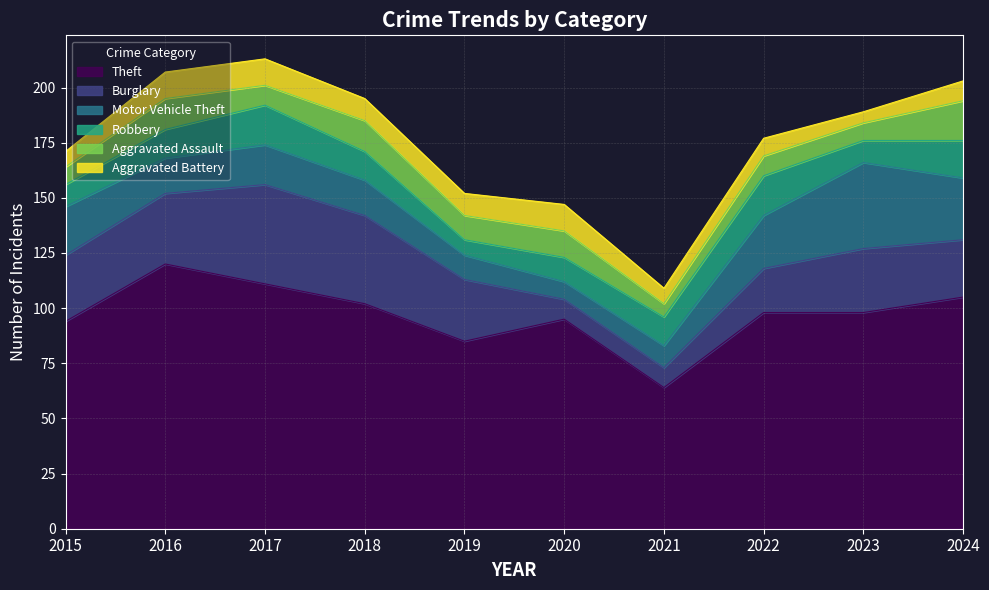

What is the difference between the second highest and second lowest values in the Burglary series?

31